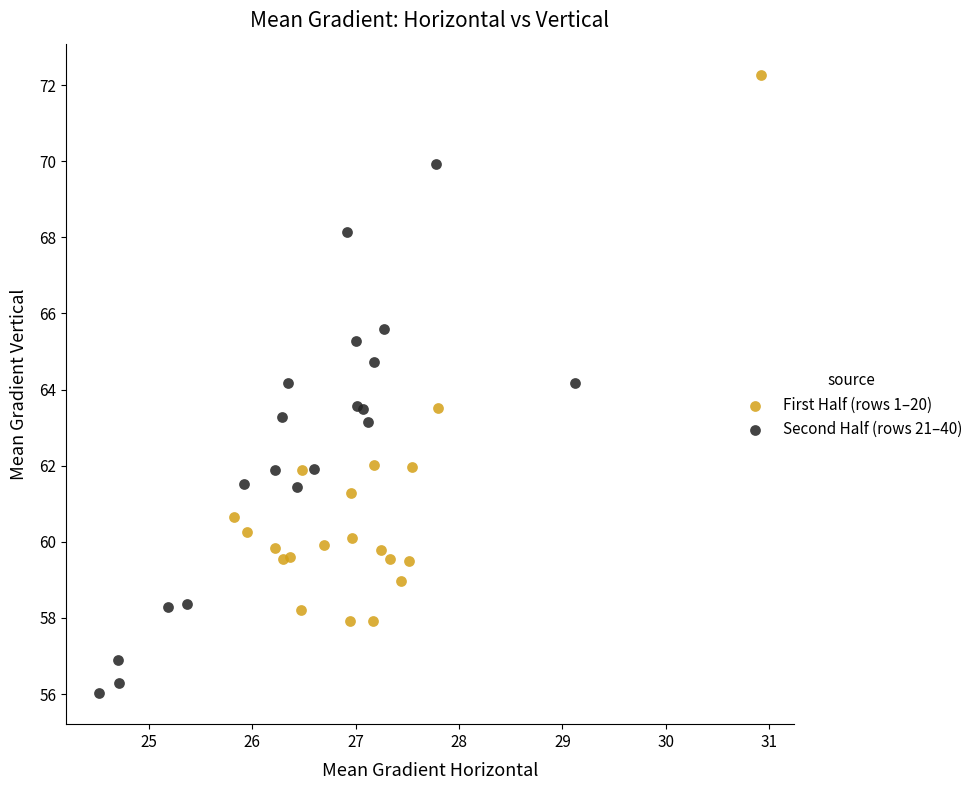

Which series has the widest spread of Y values?

First Half (rows 1–20)